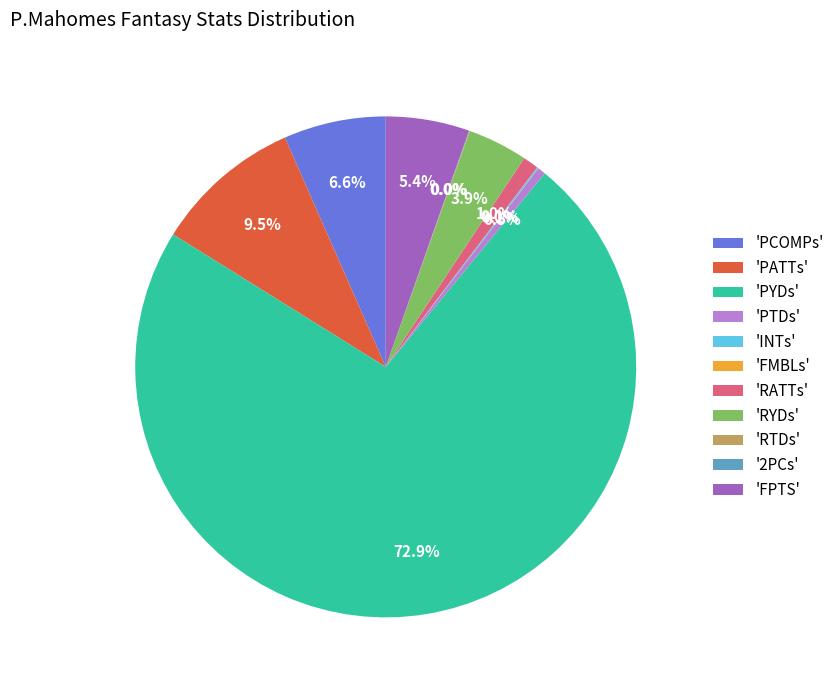

To the nearest percent, what is the difference between the largest and smallest slice percentages?

73%